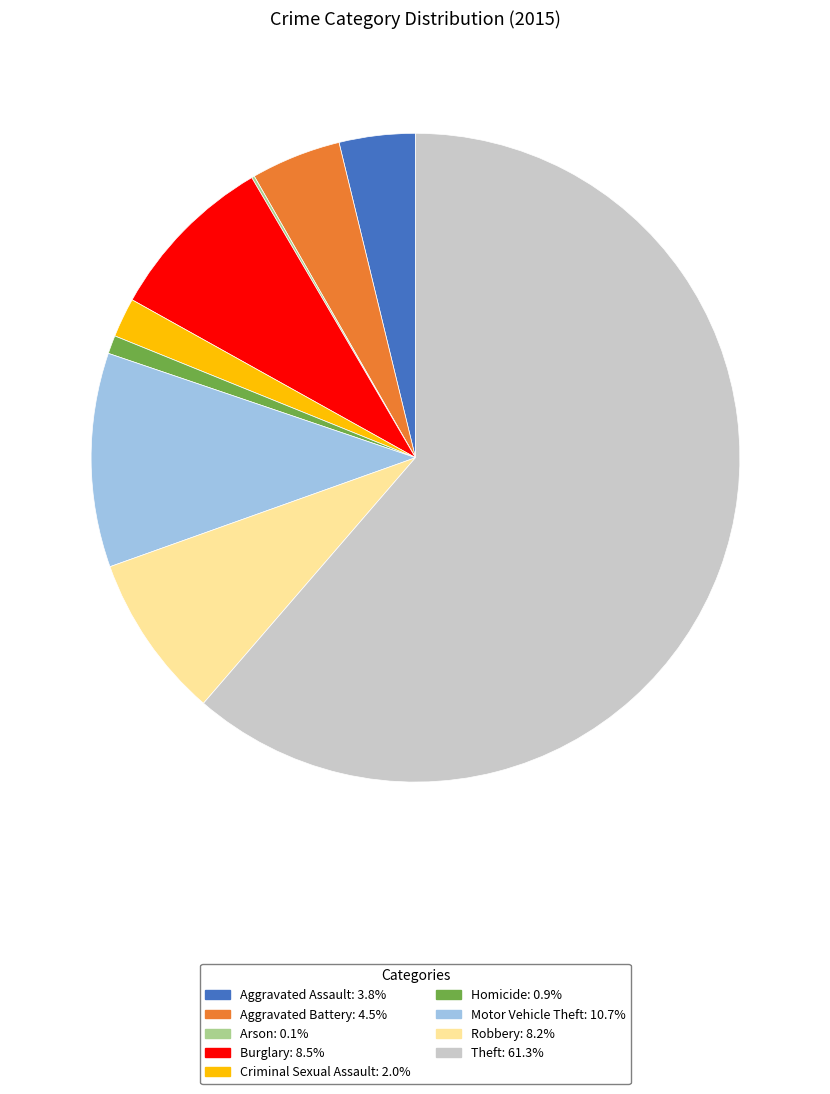

Approximately how many times larger is the value at Motor Vehicle Theft compared to Robbery?

1.3